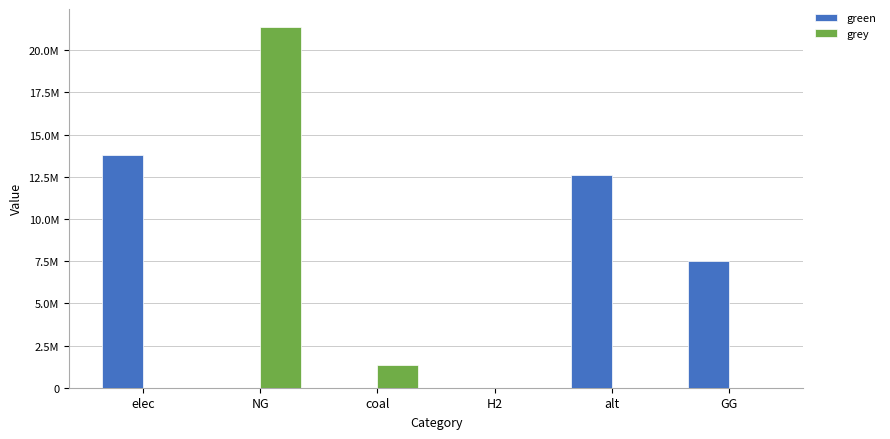

What are all the series names shown in the legend?

green, grey